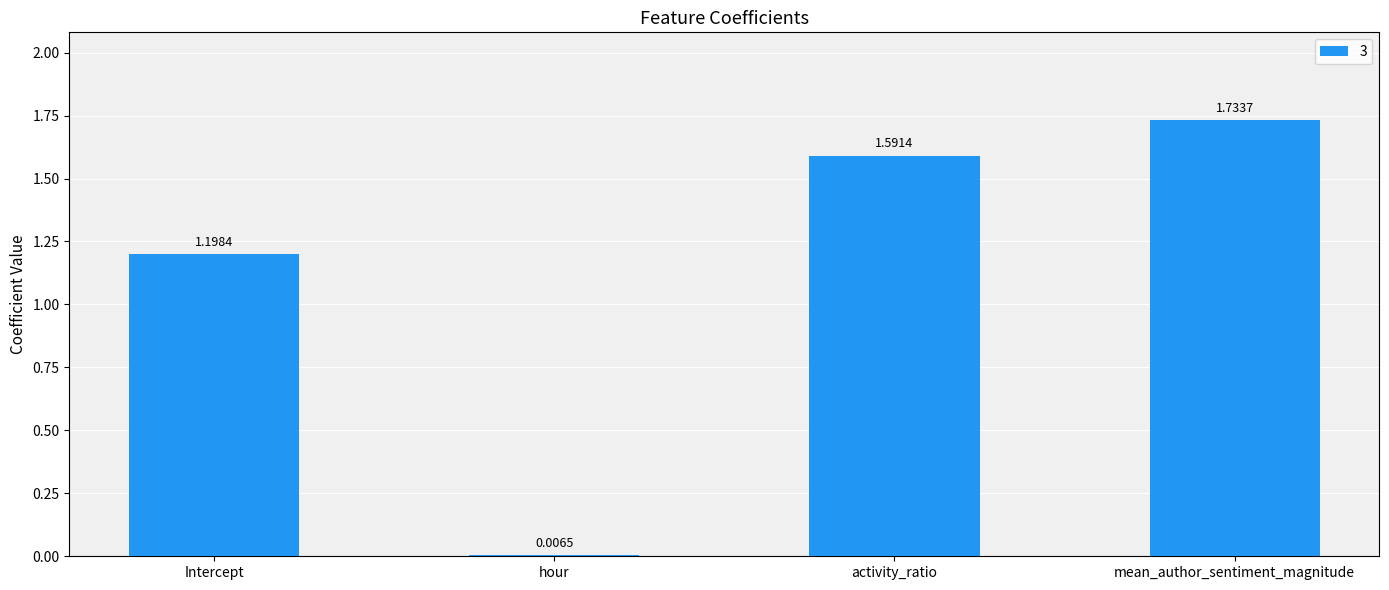

What is the label of the 4th bar from the left?

mean_author_sentiment_magnitude